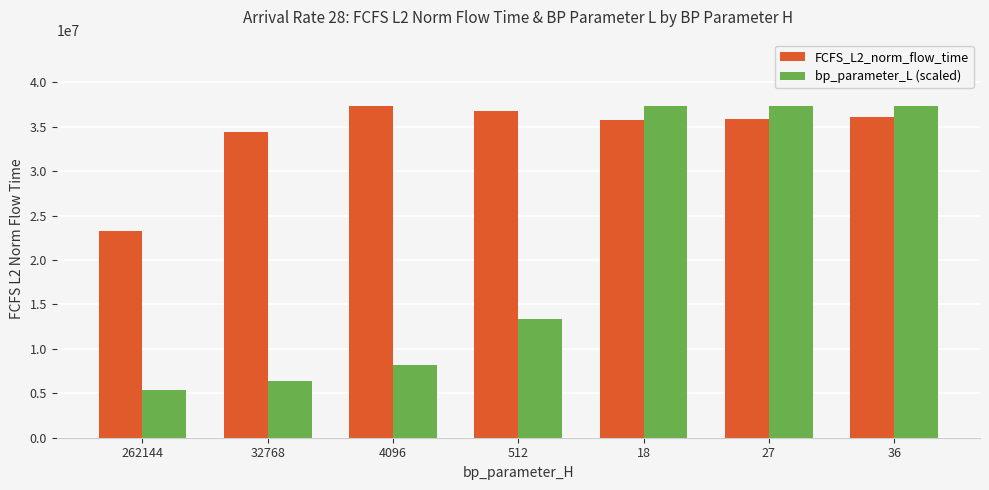

Are the bars horizontal?

No